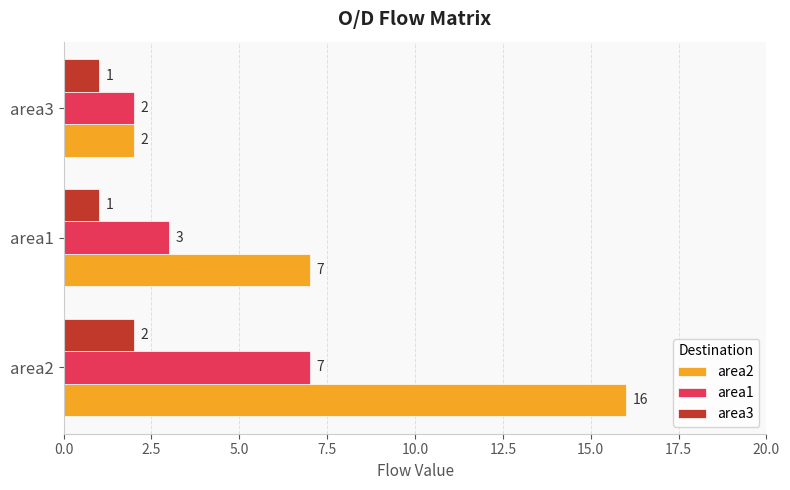

What is the minimum value shown in the chart?

1